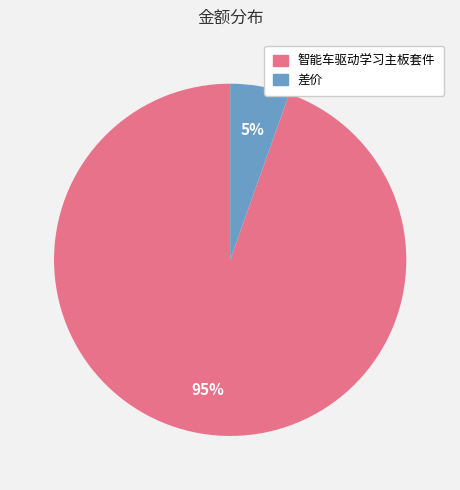

Is there a majority slice in this chart?

Yes